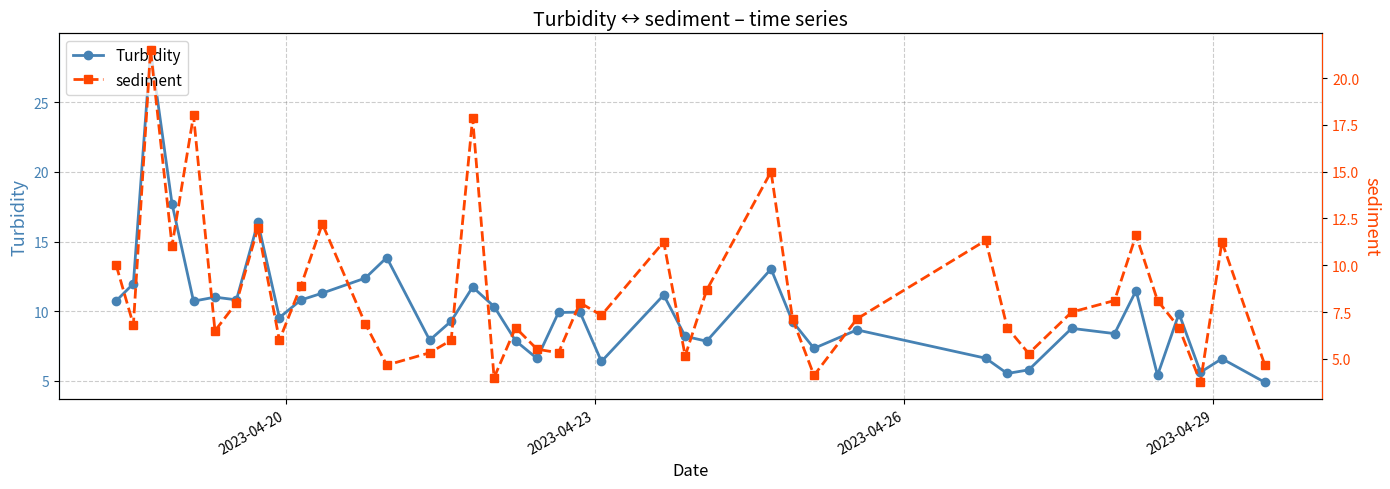

How many values in the sediment series exceed 7?

22